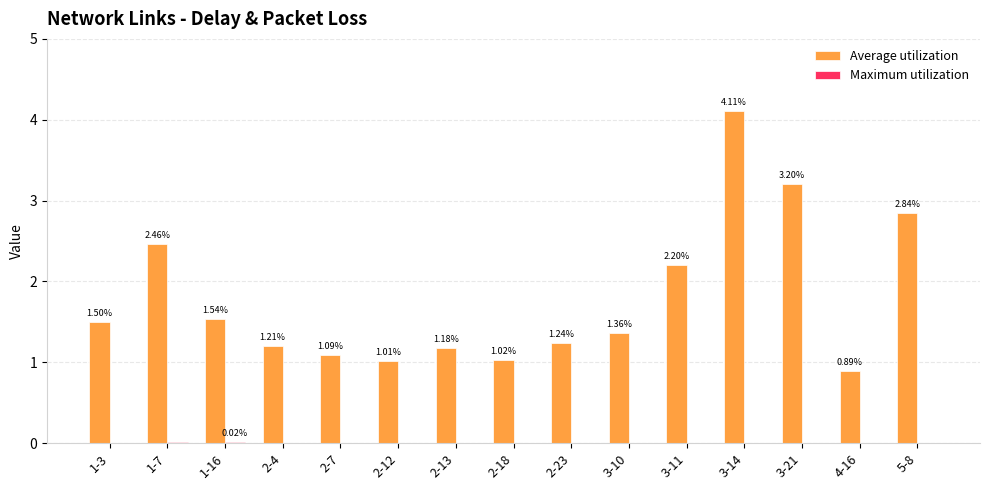

At which category is the sum across all series the highest?

3-14